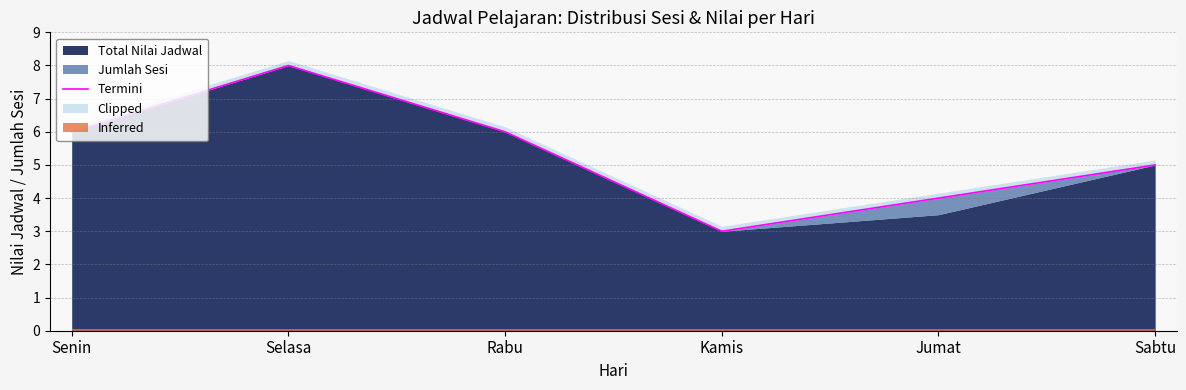

How many points are higher than both their immediate neighbors (excluding endpoints)?

1